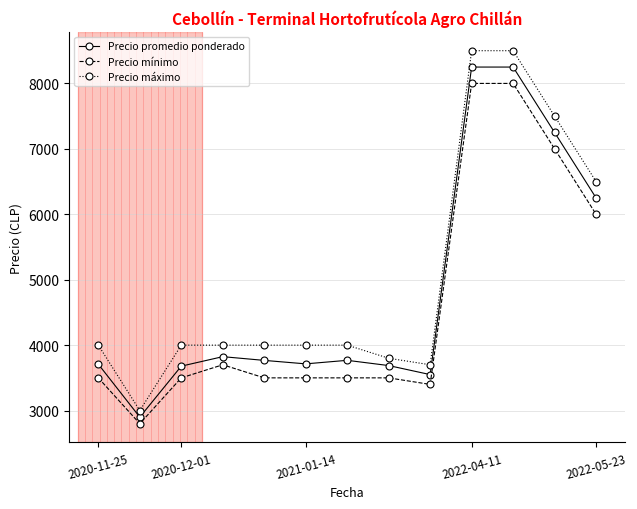

What is the value of the Precio mínimo point at the 7th from the left?

3500